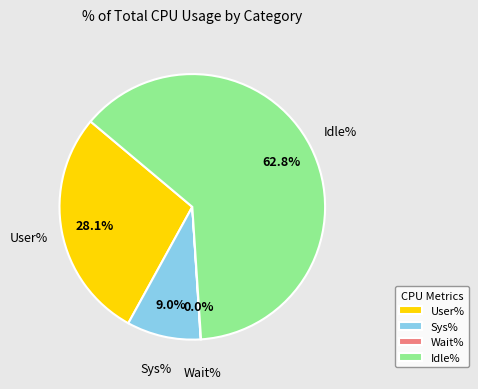

Is there any slice that represents more than half of the pie?

Yes